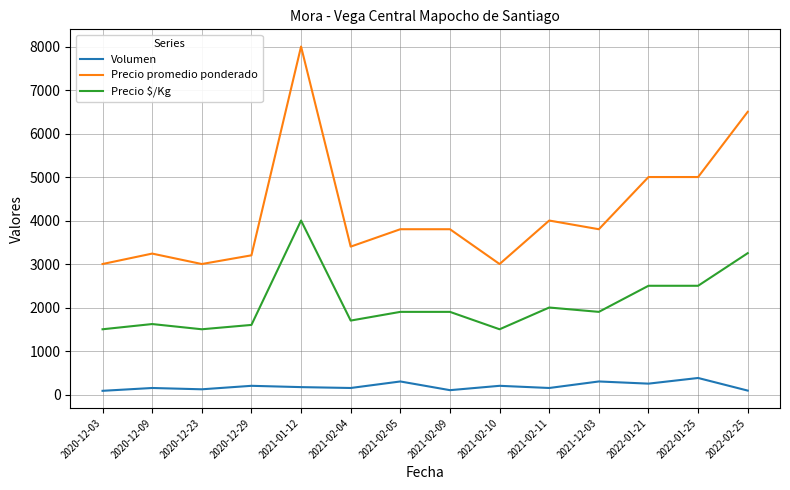

The value of Precio $/Kg at 2022-01-21 is 2500. True or false?

True